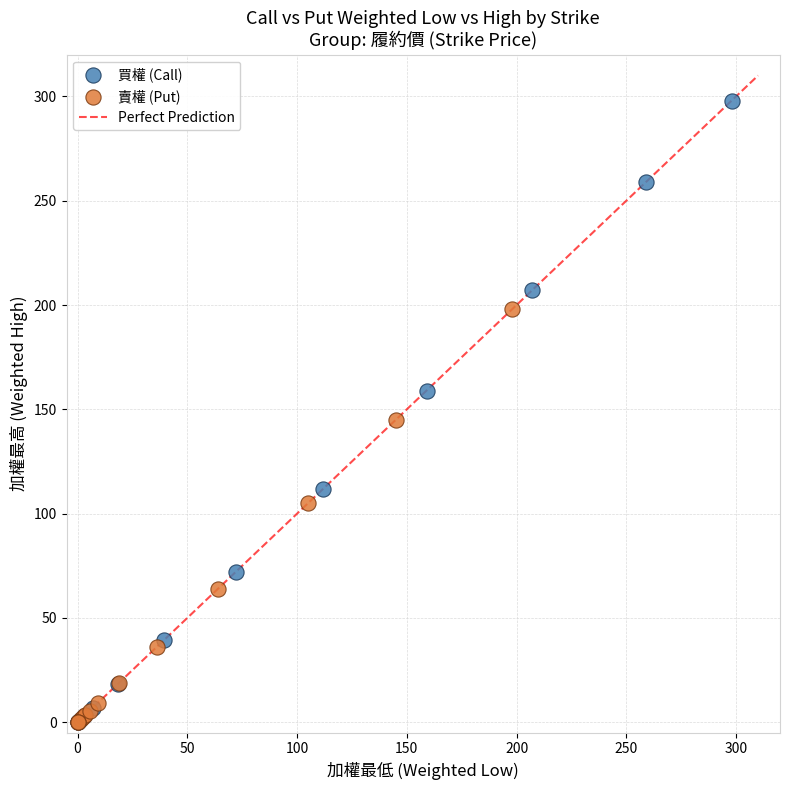

Which series has the largest Y range (max minus min)?

買權 (Call)